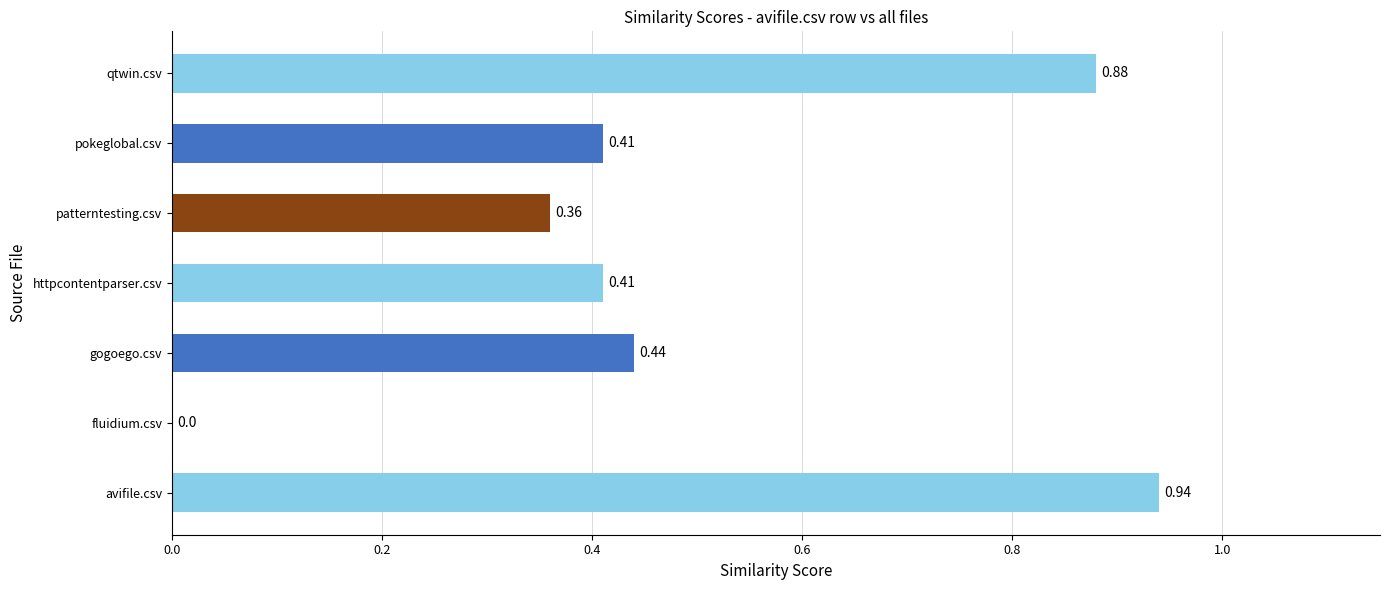

Where is the data nearest to the value 0?

fluidium.csv